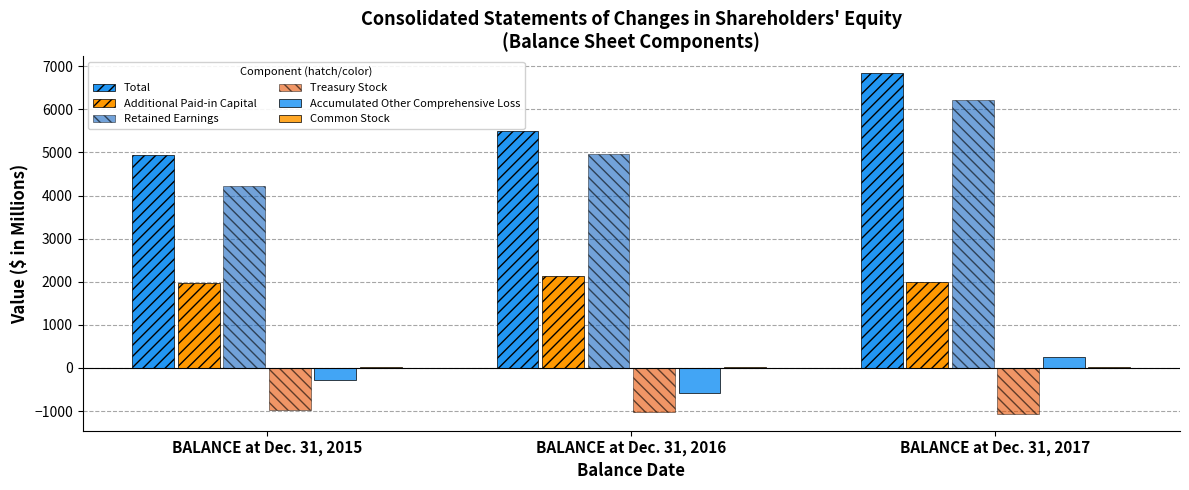

Rank the series at BALANCE at Dec. 31, 2017 from highest to lowest value.

Total, Retained Earnings, Additional Paid-in Capital, Accumulated Other Comprehensive Loss, Common Stock, Treasury Stock